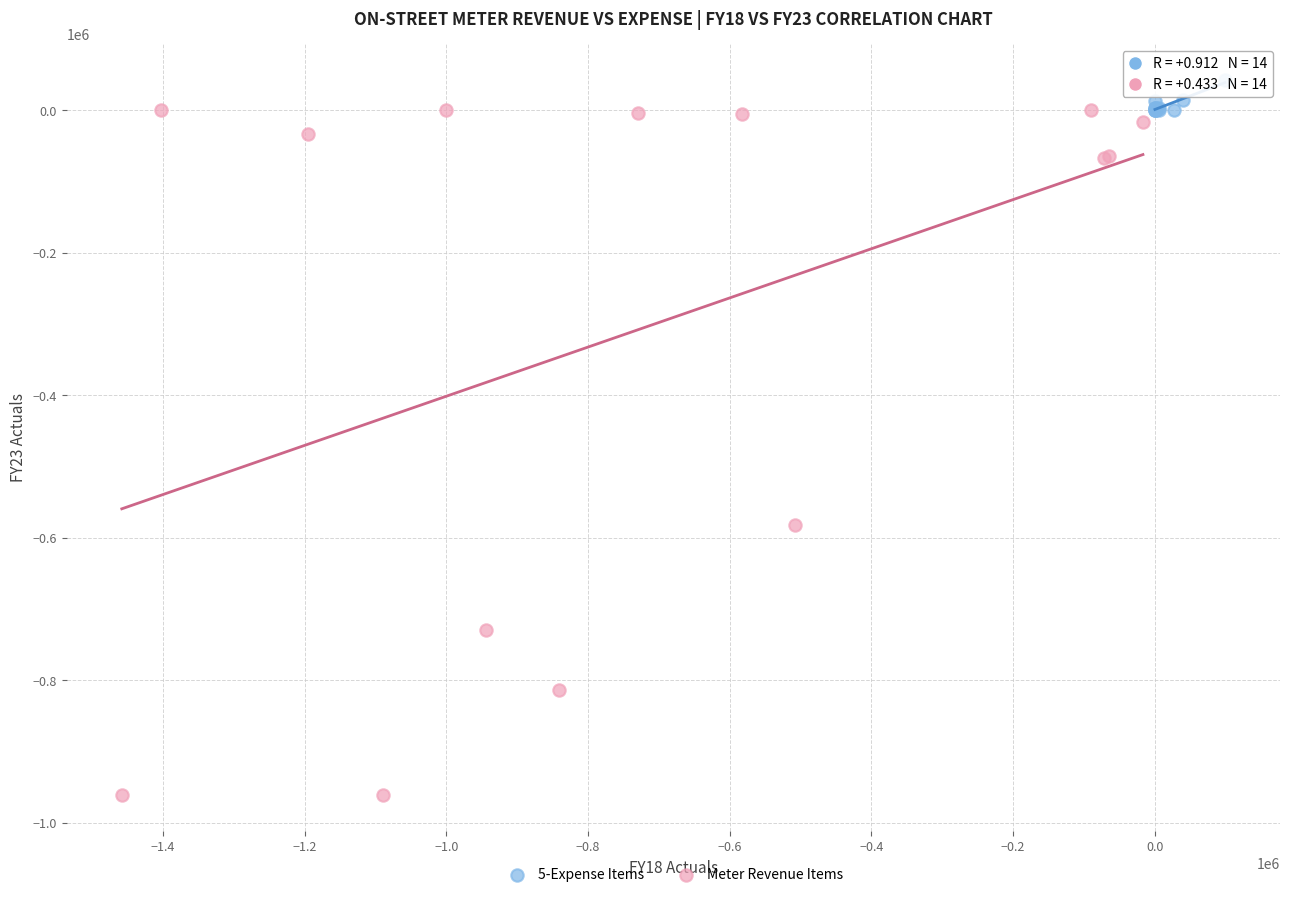

Which series has the widest spread of Y values?

Meter Revenue Items